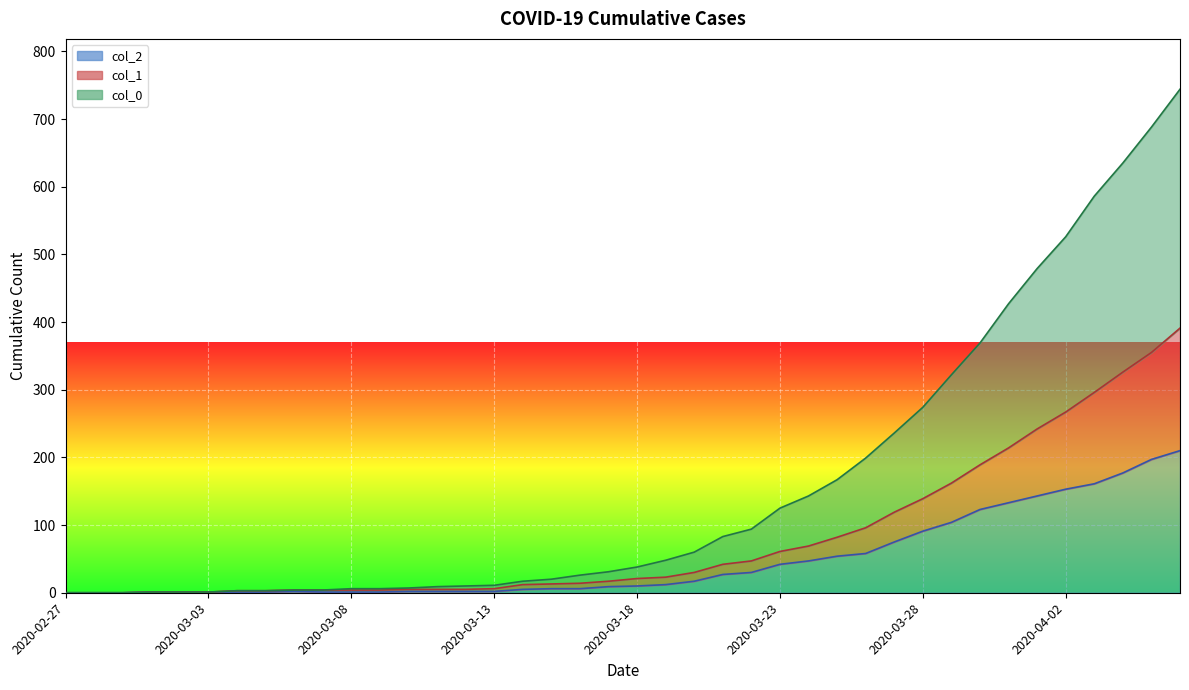

Which series has the largest total across all categories?

col_0